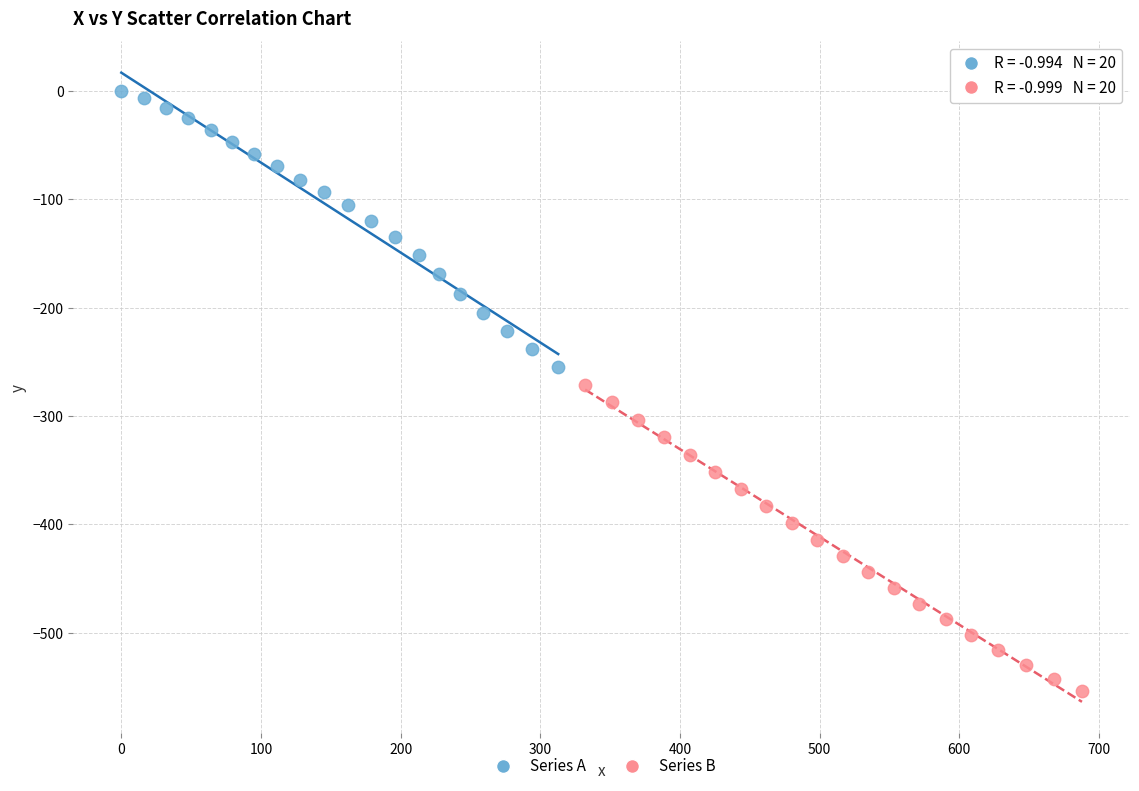

Which series reaches the maximum Y coordinate?

Series A